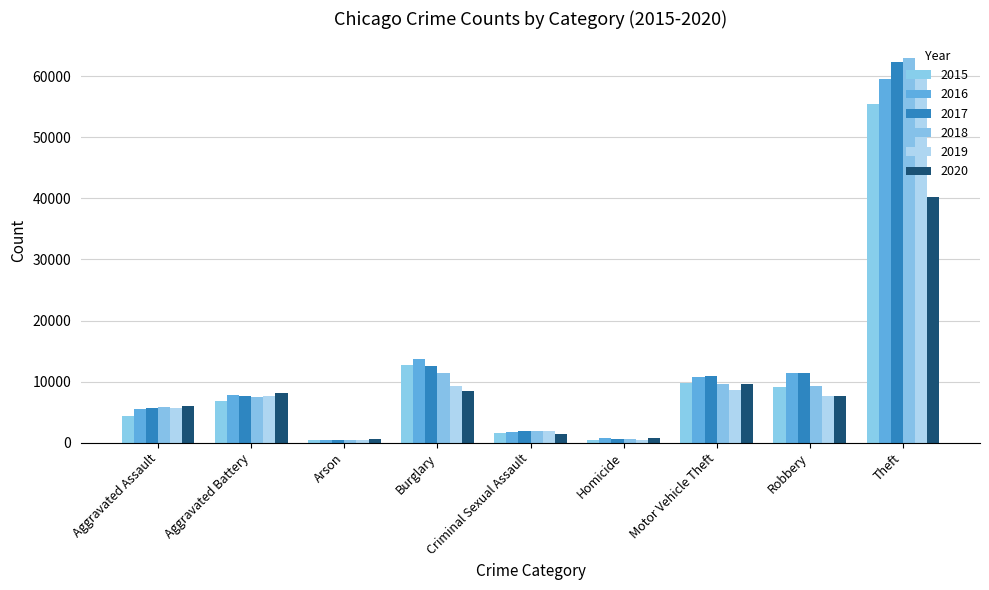

Which series has the largest range (max minus min)?

2018